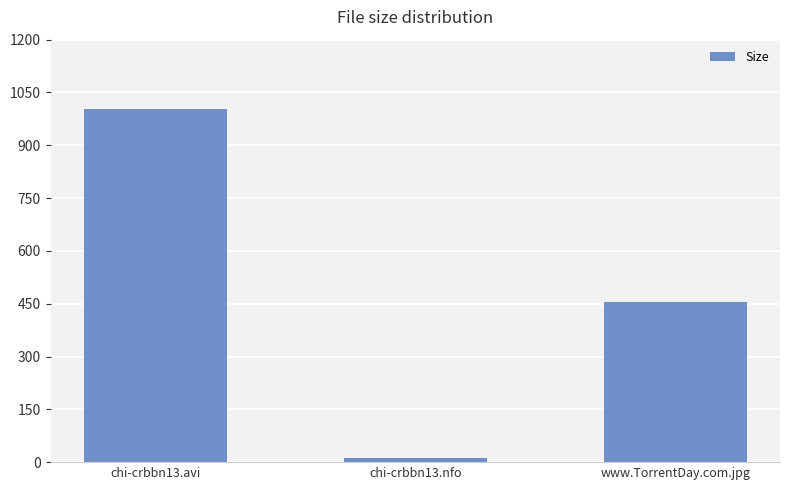

The value at chi-crbbn13.nfo is 12.1. True or false?

True